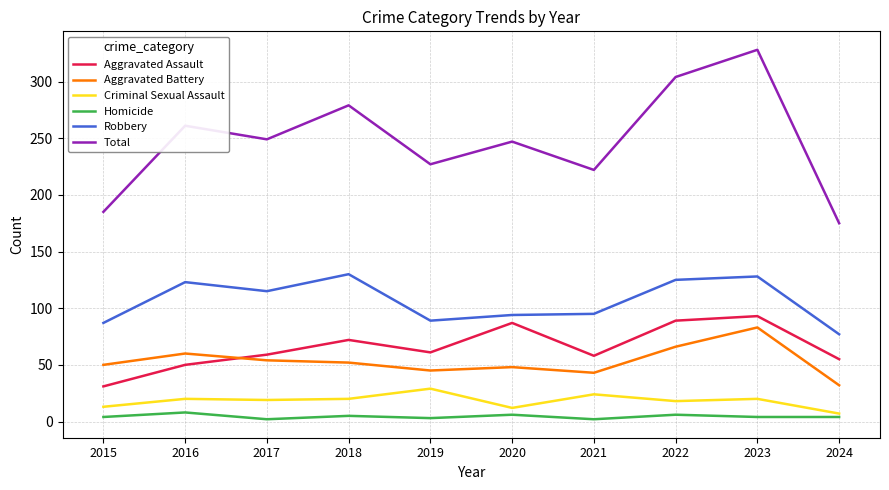

What is the approximate value of Aggravated Battery at 2020, to the nearest 5?

50